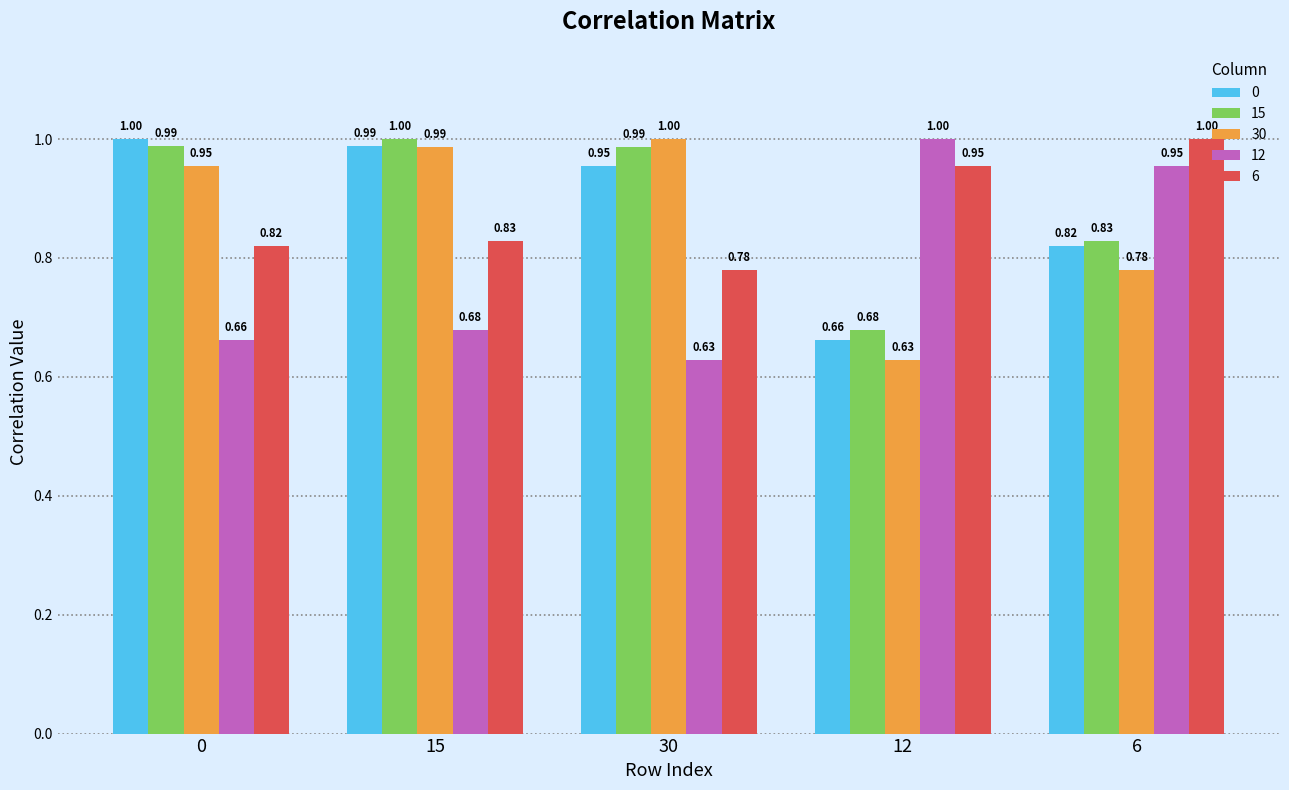

Which series changed the most between 15 and 30?

12